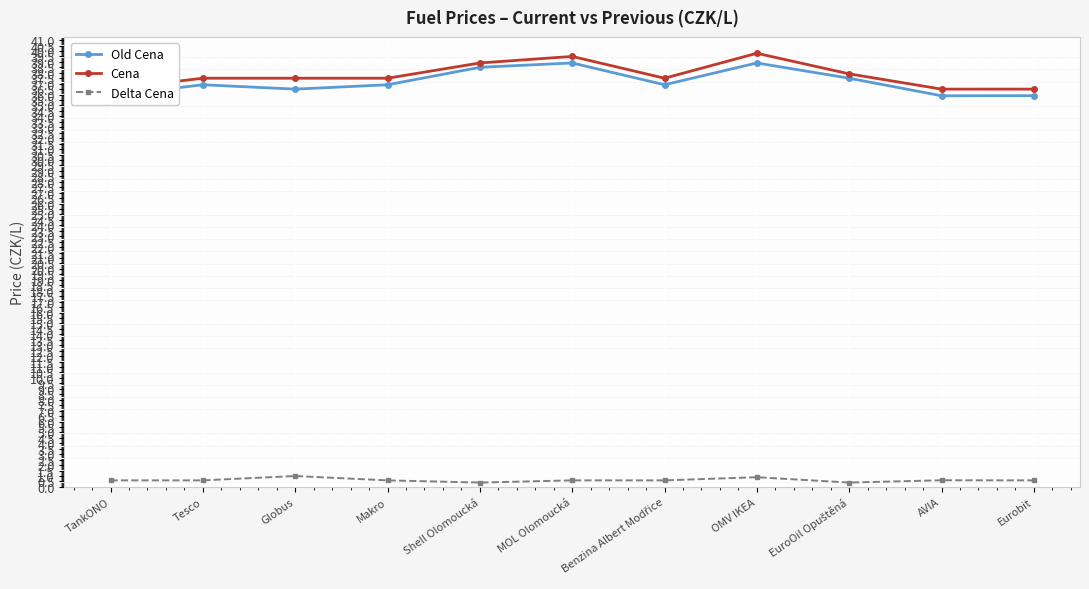

Reading left to right, extract all data points from this chart.

Old Cena: TankONO=35.9	Tesco=36.9	Globus=36.5	Makro=36.9	Shell Olomoucká=38.5	MOL Olomoucká=38.9	Benzina Albert Modřice=36.9	OMV IKEA=38.9	EuroOil Opuštěná=37.5	AVIA=35.9	Eurobit=35.9
Cena: TankONO=36.5	Tesco=37.5	Globus=37.5	Makro=37.5	Shell Olomoucká=38.9	MOL Olomoucká=39.5	Benzina Albert Modřice=37.5	OMV IKEA=39.8	EuroOil Opuštěná=37.9	AVIA=36.5	Eurobit=36.5
Delta Cena: TankONO=0.6	Tesco=0.6	Globus=1.0	Makro=0.6	Shell Olomoucká=0.4	MOL Olomoucká=0.6	Benzina Albert Modřice=0.6	OMV IKEA=0.9	EuroOil Opuštěná=0.4	AVIA=0.6	Eurobit=0.6